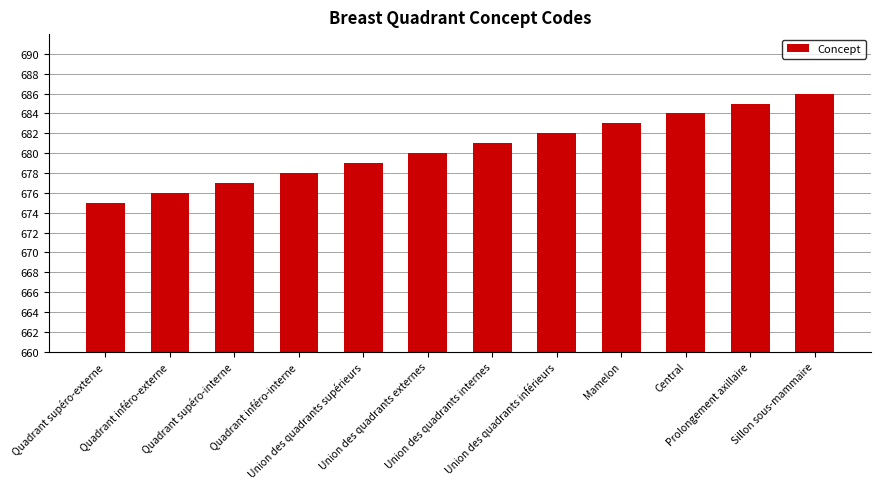

What is the label of the 8th bar from the right?

Union des quadrants supérieurs